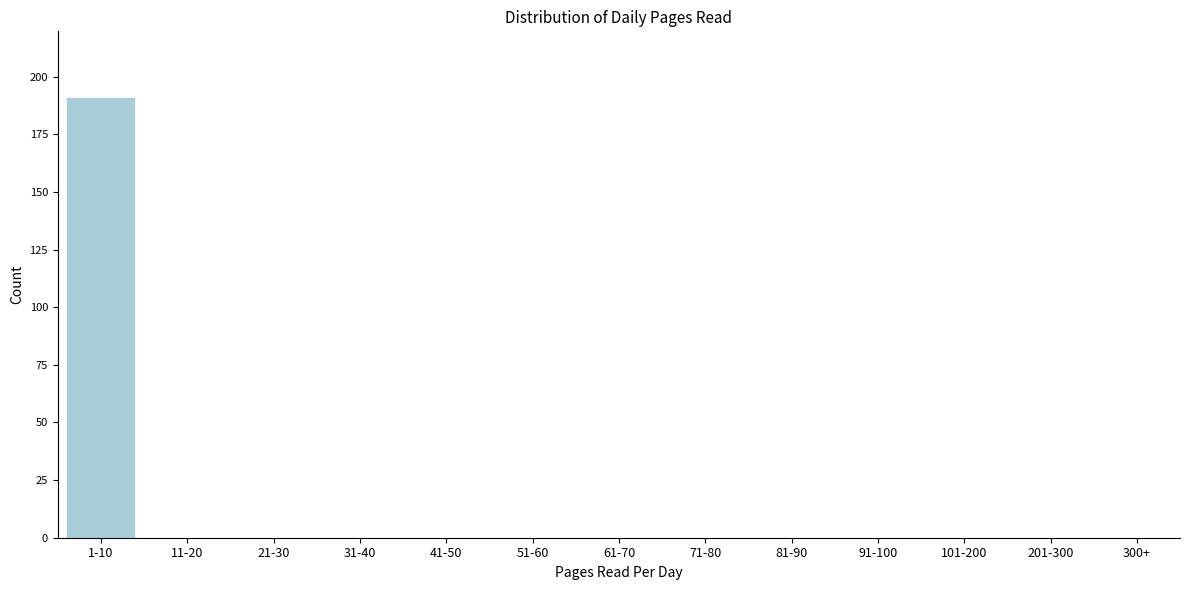

Reading right to left, list all the values displayed in this chart.

300+=0	201-300=0	101-200=0	91-100=0	81-90=0	71-80=0	61-70=0	51-60=0	41-50=0	31-40=0	21-30=0	11-20=0	1-10=191